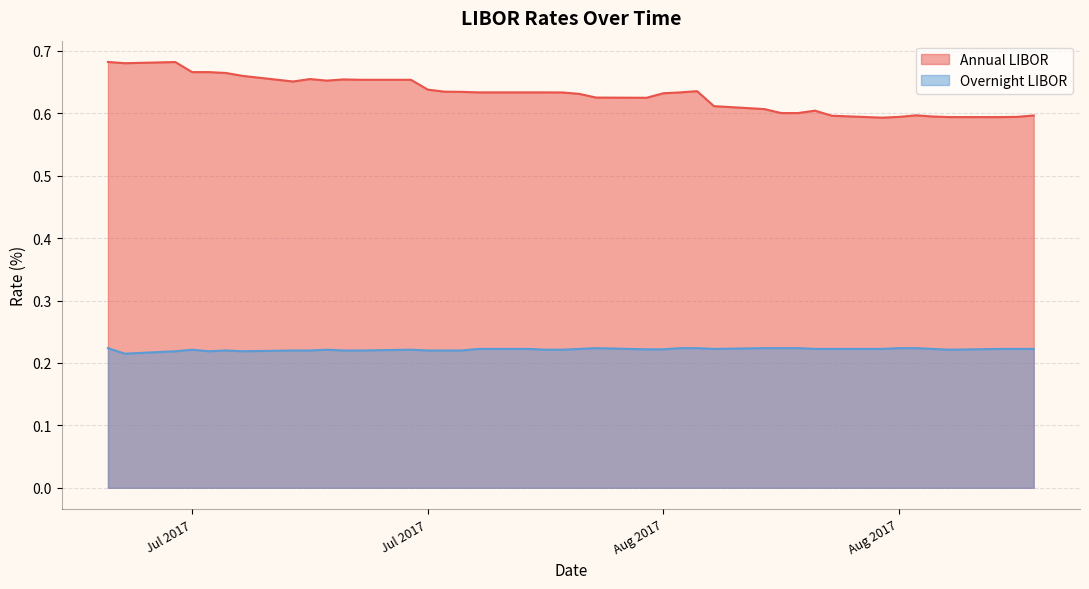

Count the Overnight LIBOR values in the range 0 to 1.

40